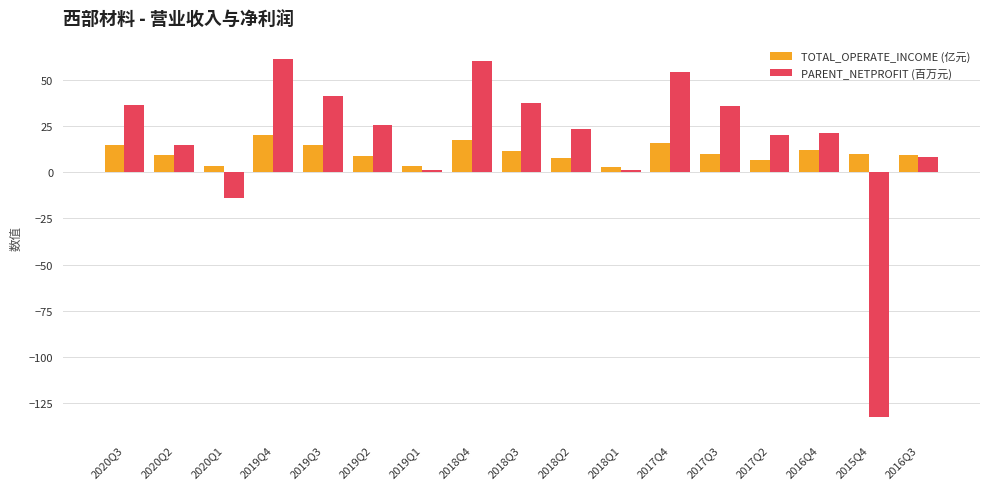

What is the difference between the second highest and second lowest values in the PARENT_NETPROFIT (百万元) series?

74.5